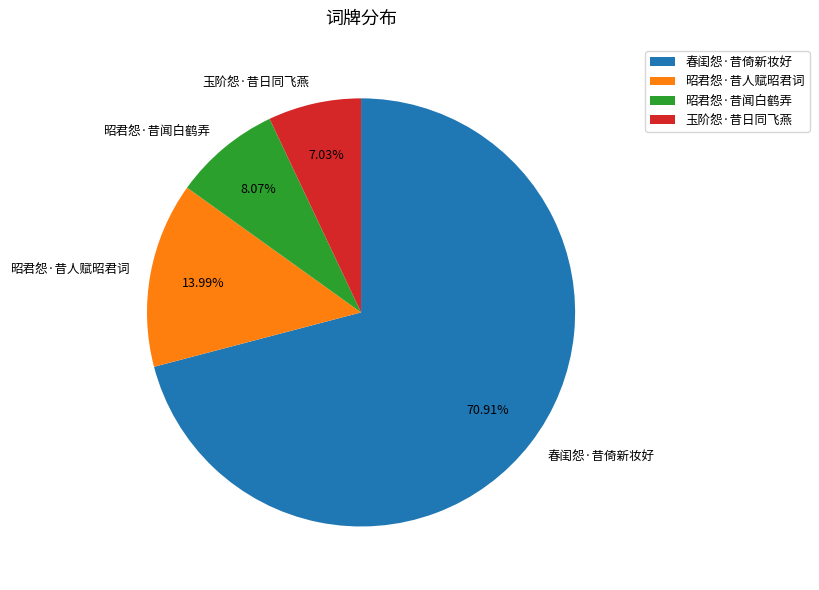

Which category has the smallest portion of the pie?

玉阶怨·昔日同飞燕